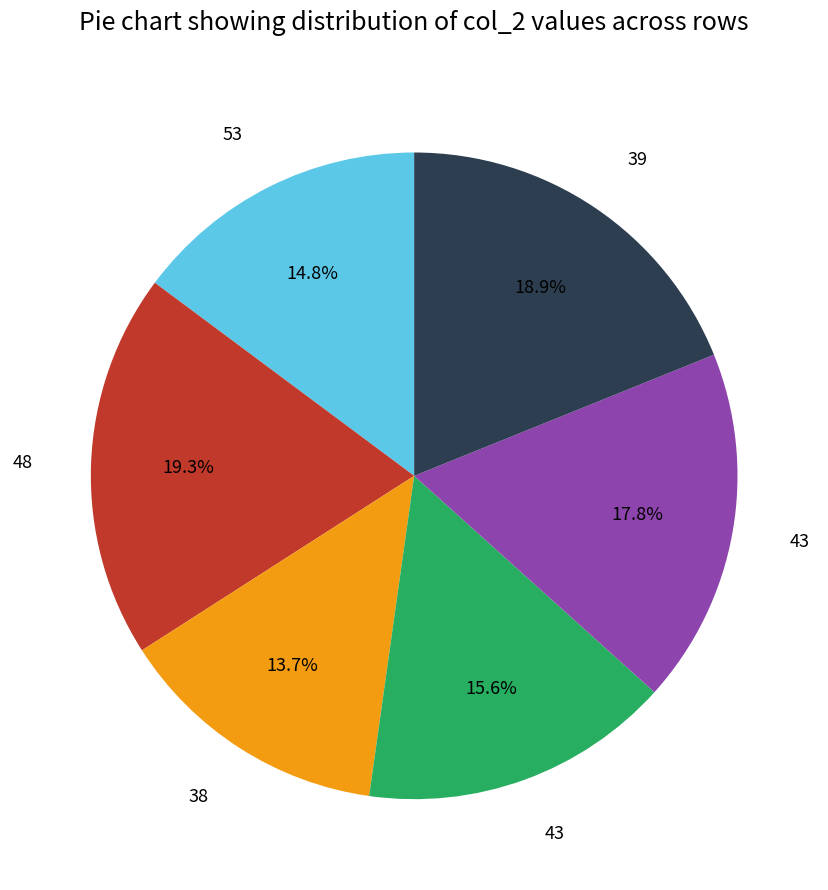

Is there a majority slice in this chart?

No